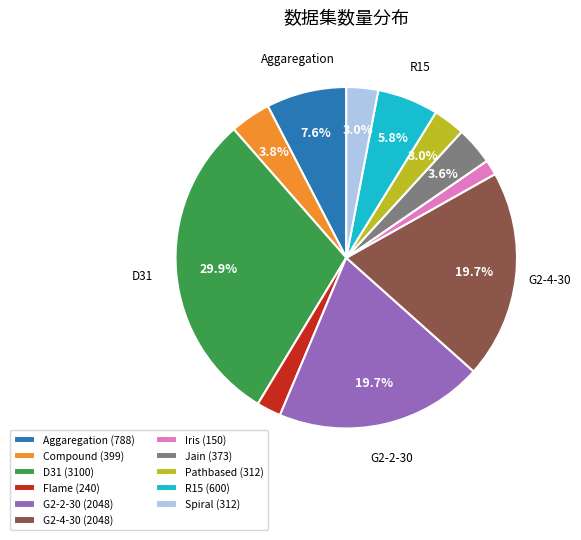

How many segments does this pie chart have?

11